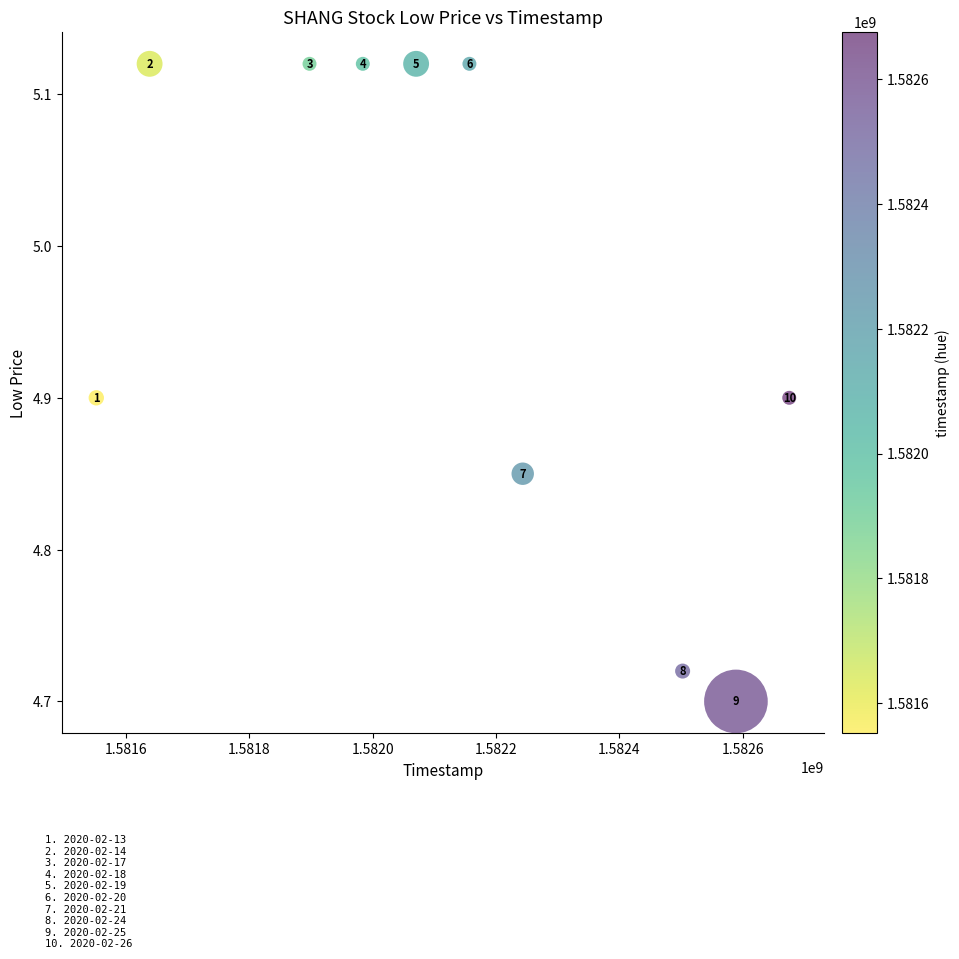

What is the average Y value?

5.0